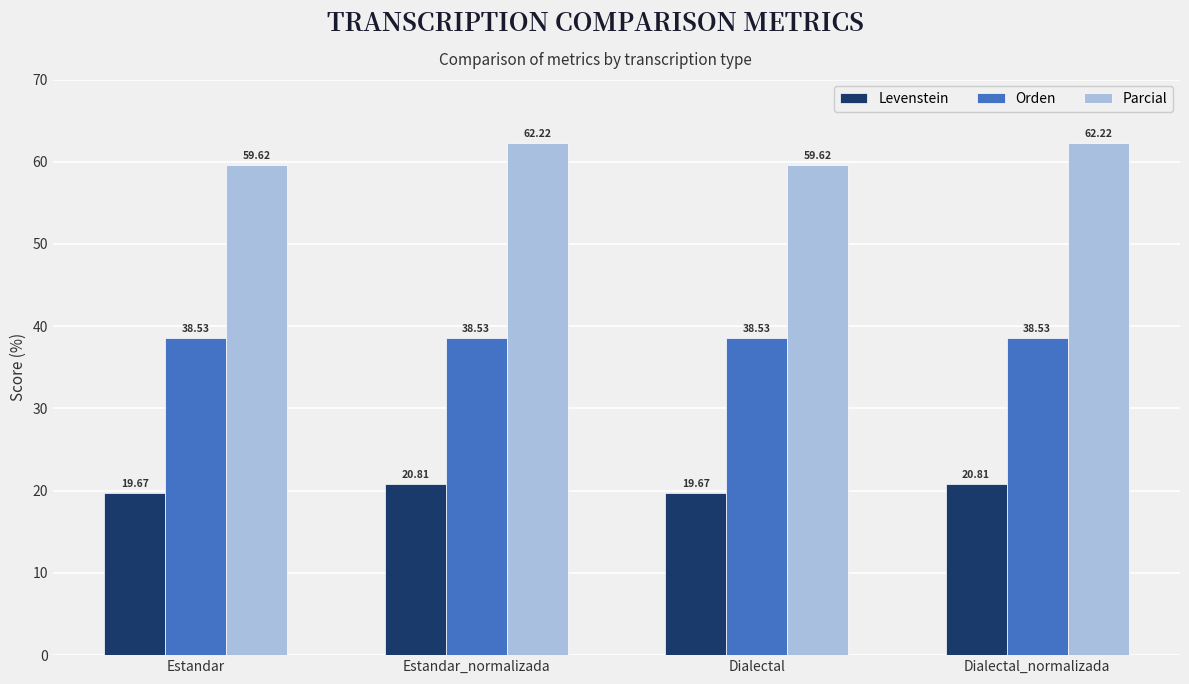

What is the label of the 2nd bar from the right?

Dialectal